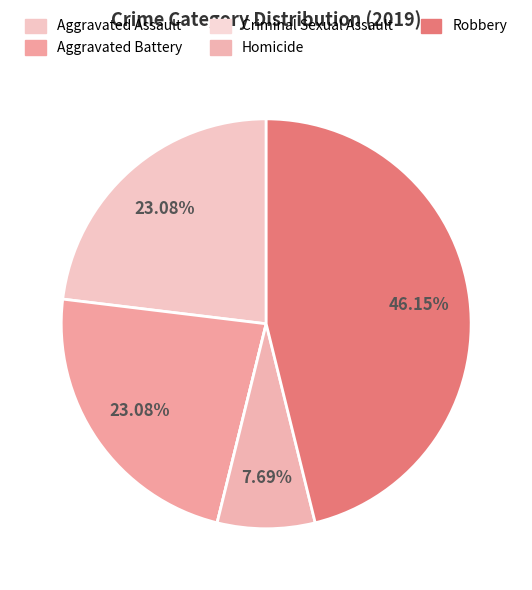

Is the sum of Aggravated Assault and Robbery greater than half?

Yes